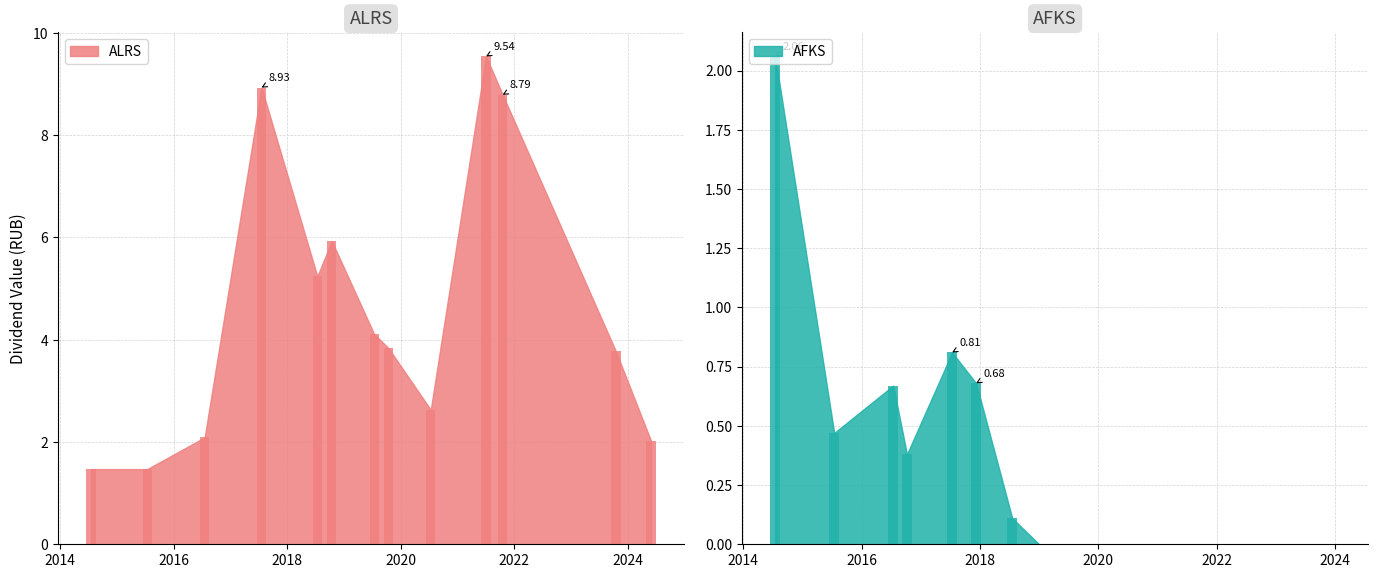

Reading left to right, what are all the values shown in this chart?

ALRS: 1.5	1.5	2.1	8.9	5.2	5.9	4.1	3.8	2.6	9.5	8.8	3.8	2.0
AFKS: 2.1	0.5	0.7	0.4	0.8	0.7	0.1	0.0	0.0	0.0	0.0	0.0	0.0